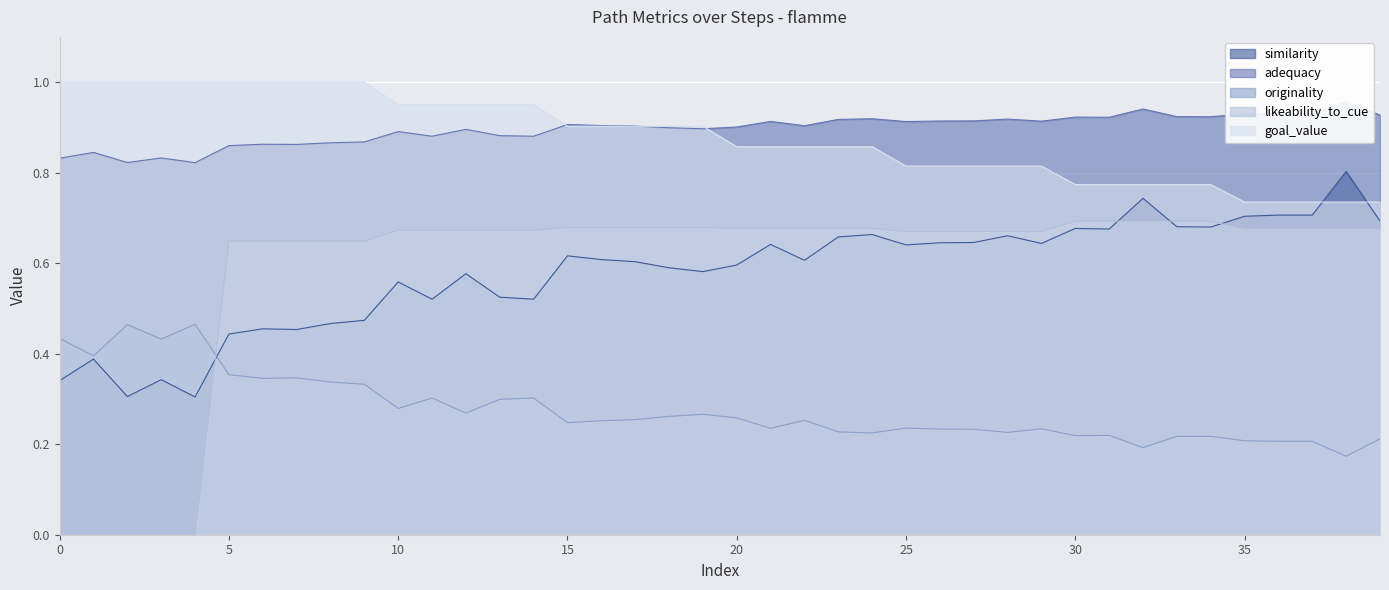

How many times do similarity and goal_value cross each other?

2